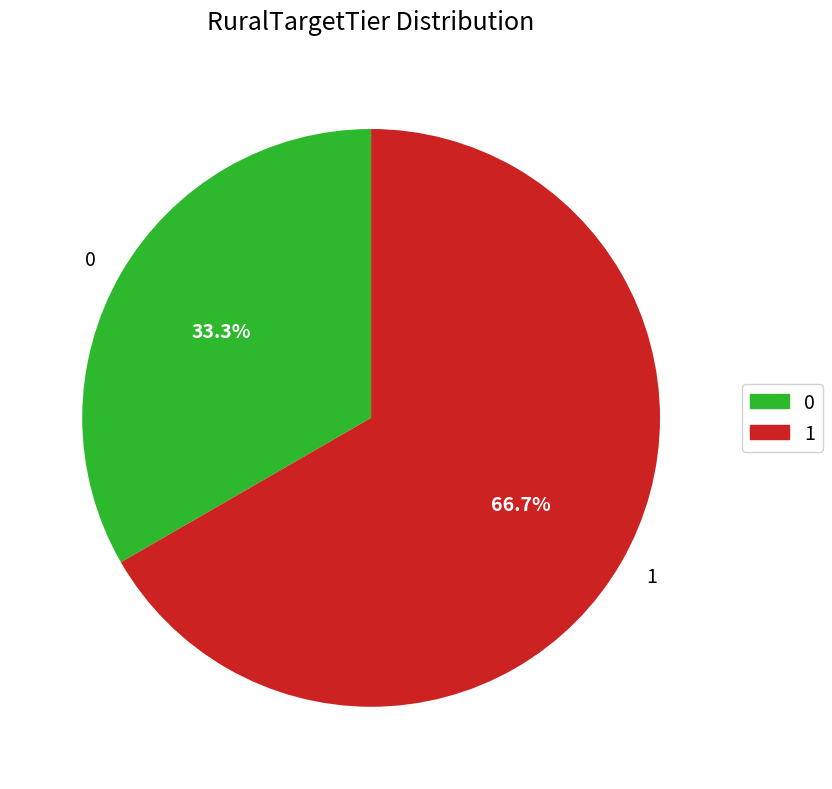

What percentage is the 0 slice, to the nearest percent?

33%